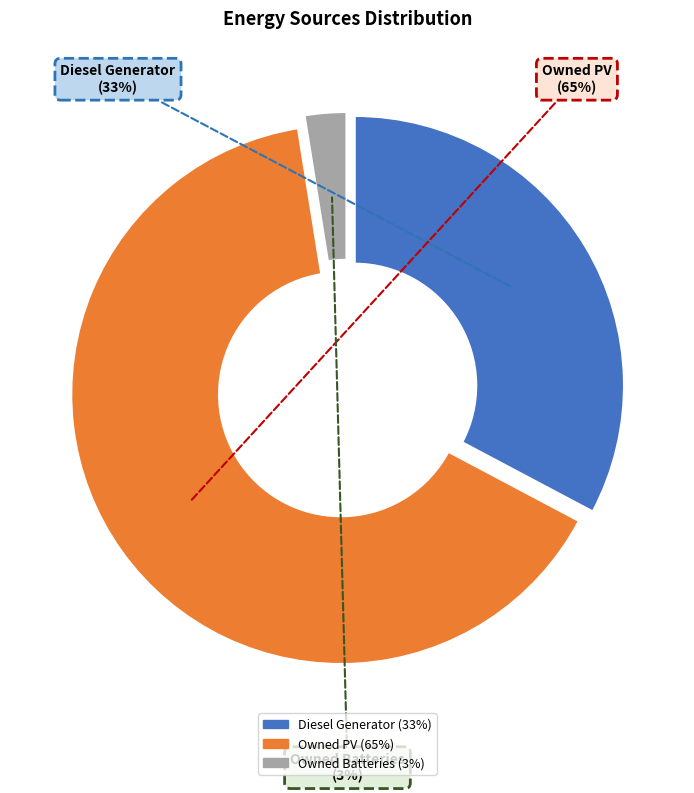

Is it true that Owned PV is 70% of the pie?

False